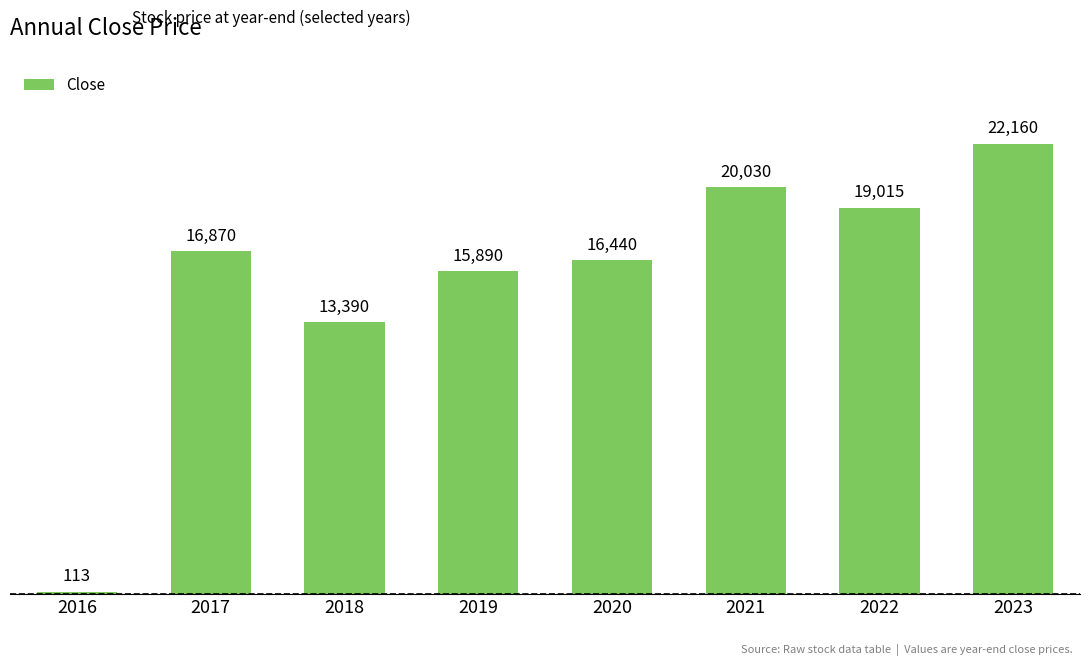

What is the average value?

15488.5